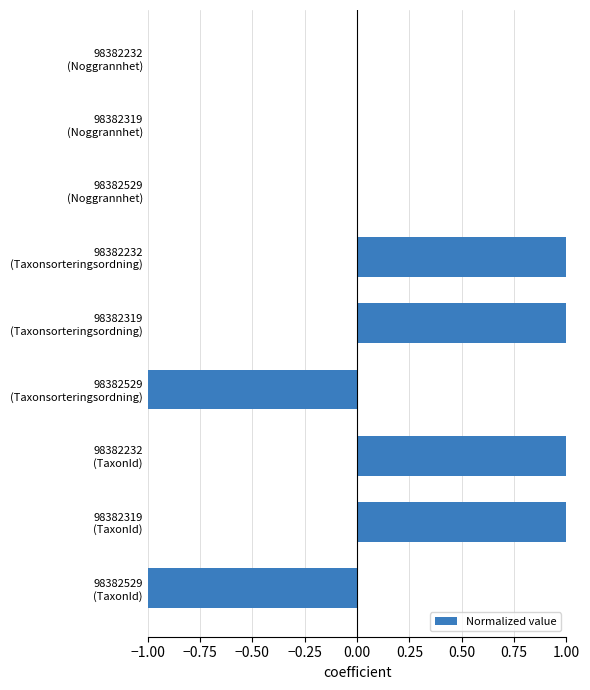

Are the bars horizontal?

Yes